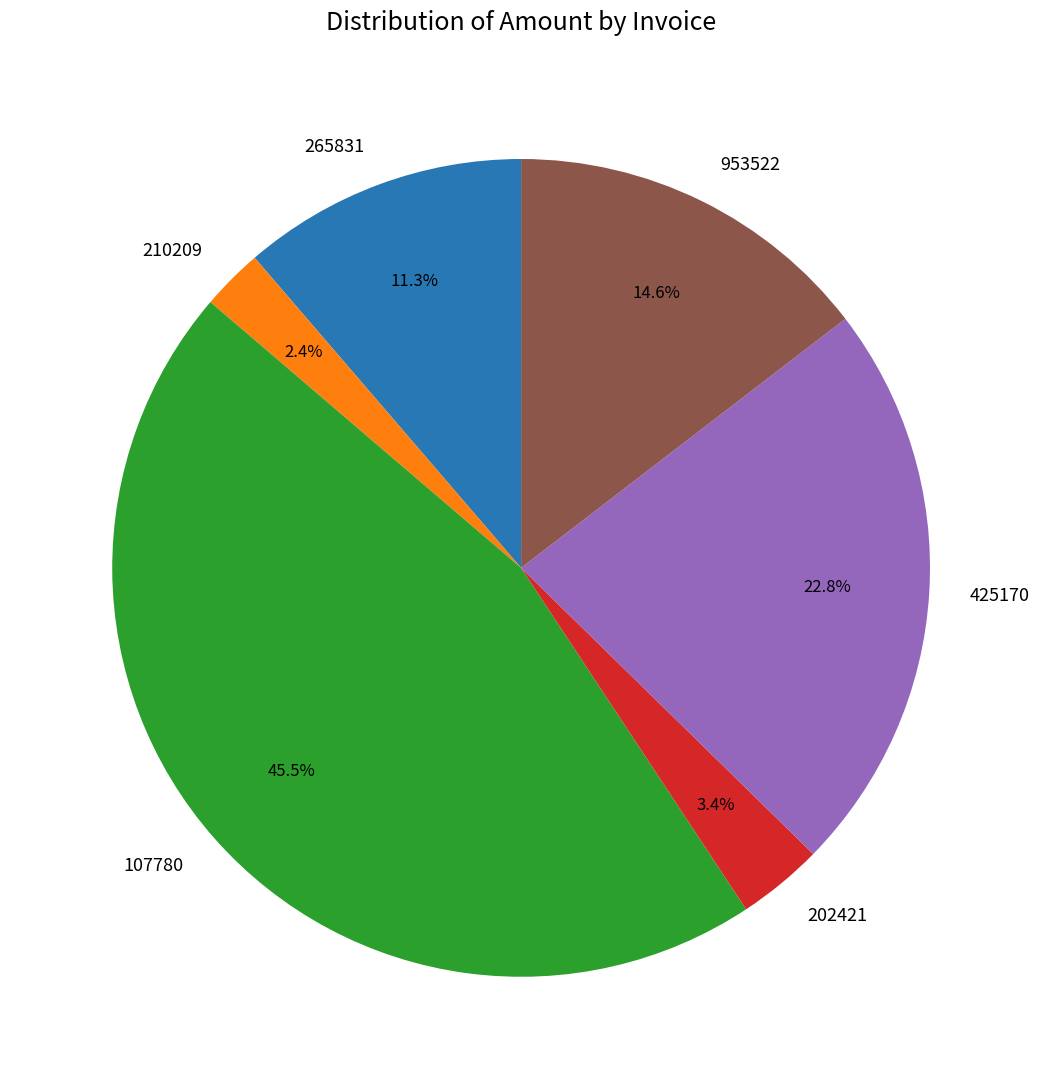

Count the number of slices in the pie.

6